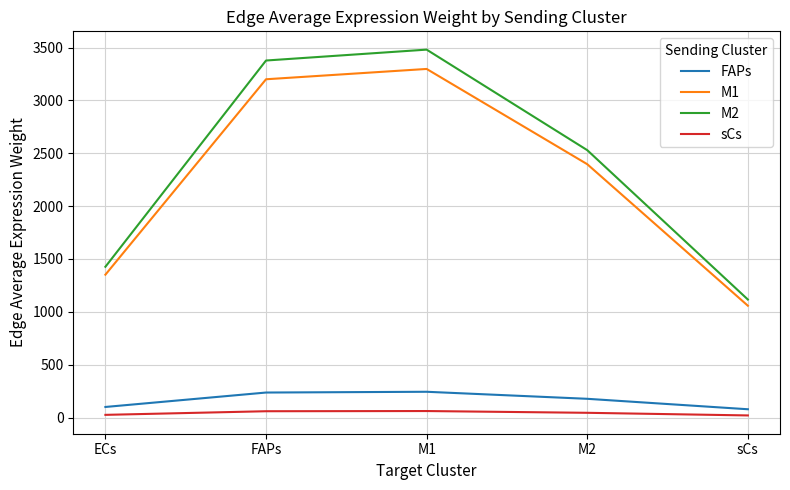

Which series has the largest range (max minus min)?

M2